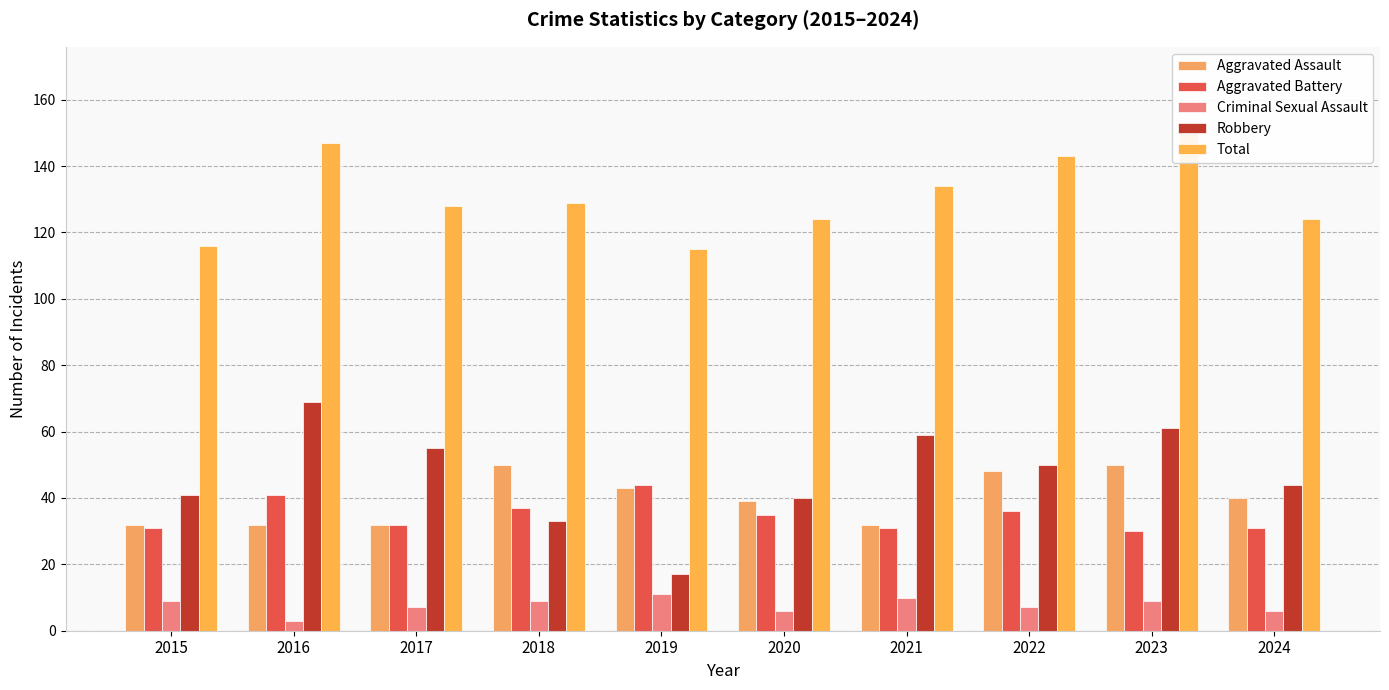

How many bars are there in total?

50